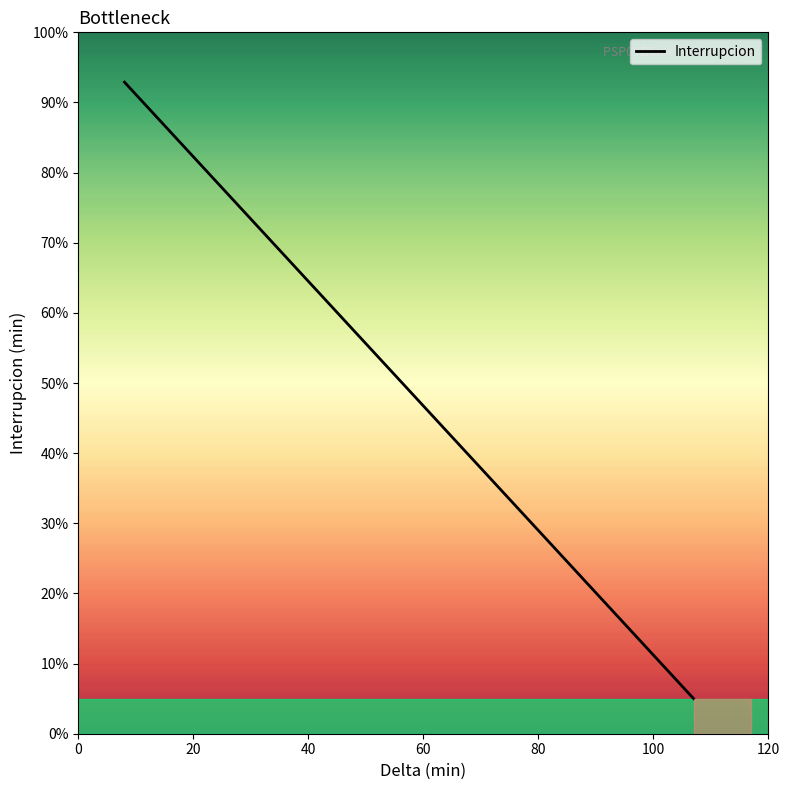

What is the difference between the maximum and minimum values?

87.9